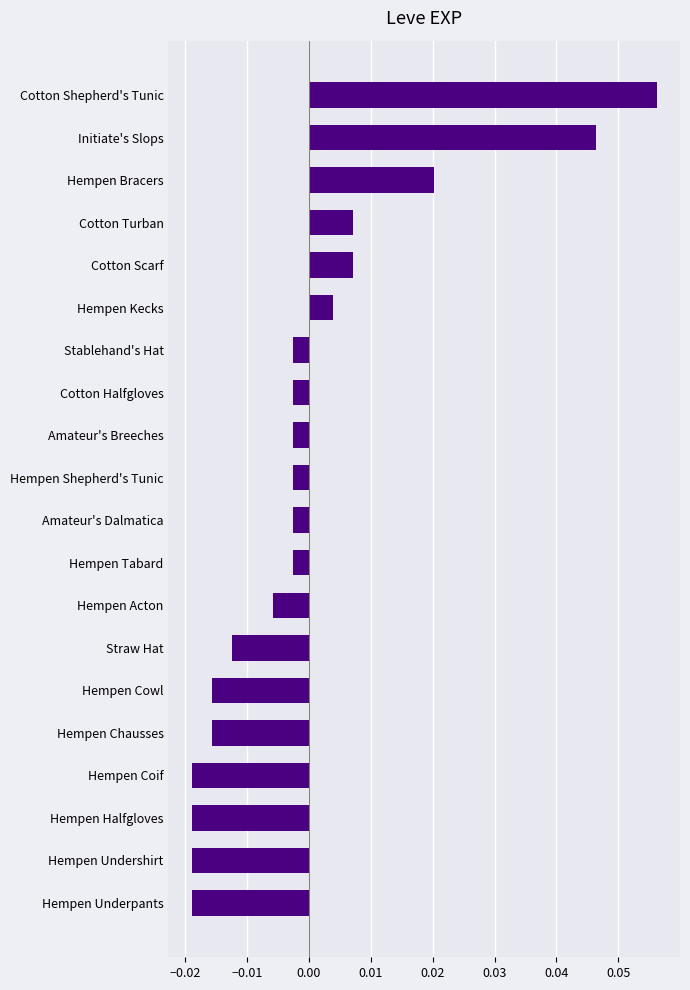

Which category has the highest value across all series?

Cotton Shepherd's Tunic